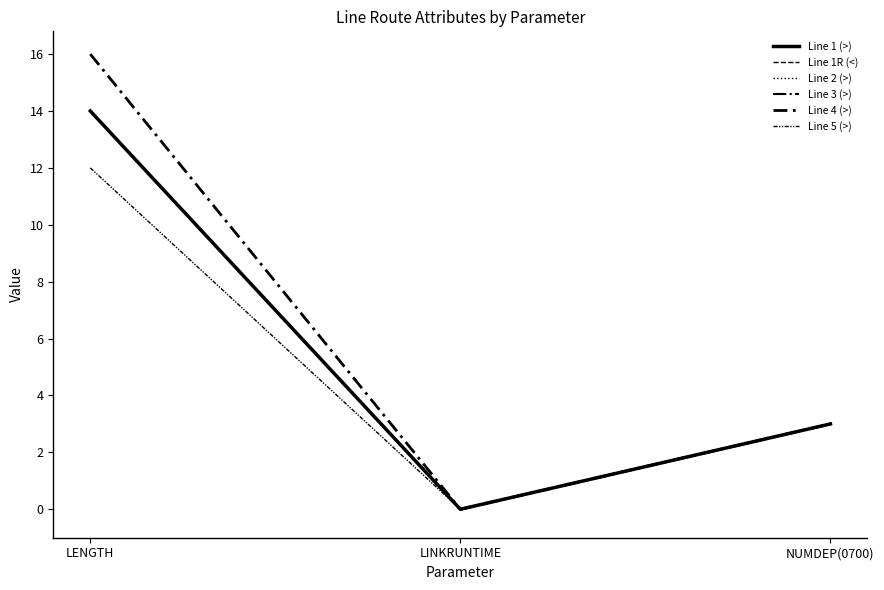

What position from the left is LENGTH?

1